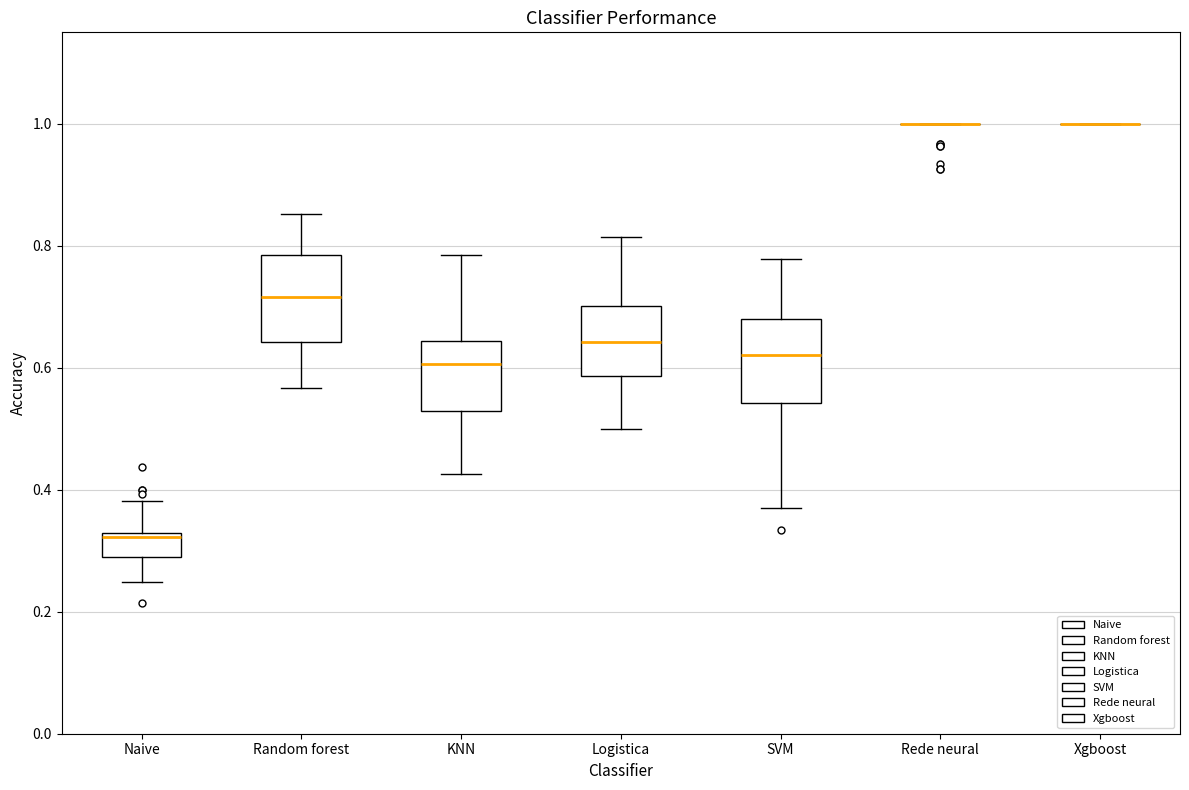

Reading left to right, read every box against the y-axis: the position of its median line, the range the box covers, and the ends of its whiskers. The values are not printed on the chart, so give them approximately, as read against the axis.

Naive: median 0.32 (just below the box's upper edge), box 0.28 to 0.32, whiskers 0.24 to 0.38
Random forest: median 0.72, box 0.64 to 0.78, whiskers 0.56 to 0.86
KNN: median 0.60, box 0.52 to 0.64, whiskers 0.42 to 0.78
Logistica: median 0.64, box 0.58 to 0.70, whiskers 0.50 to 0.82
SVM: median 0.62, box 0.54 to 0.68, whiskers 0.38 to 0.78
Rede neural: box collapsed to a line at 1.00, whiskers 1.00 to 1.00
Xgboost: box collapsed to a line at 1.00, whiskers 1.00 to 1.00